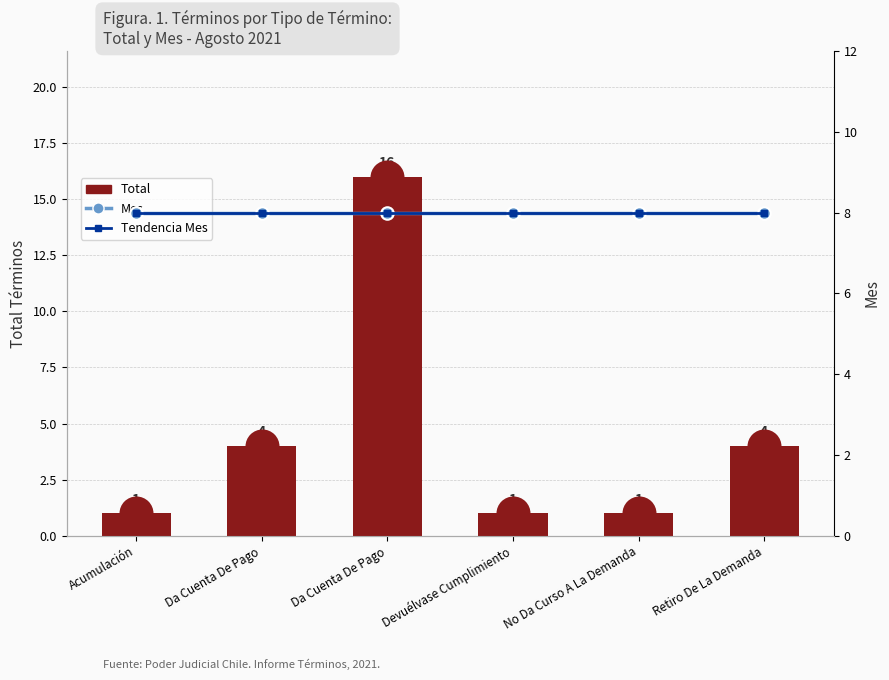

At how many categories does at least one series exceed 15?

1